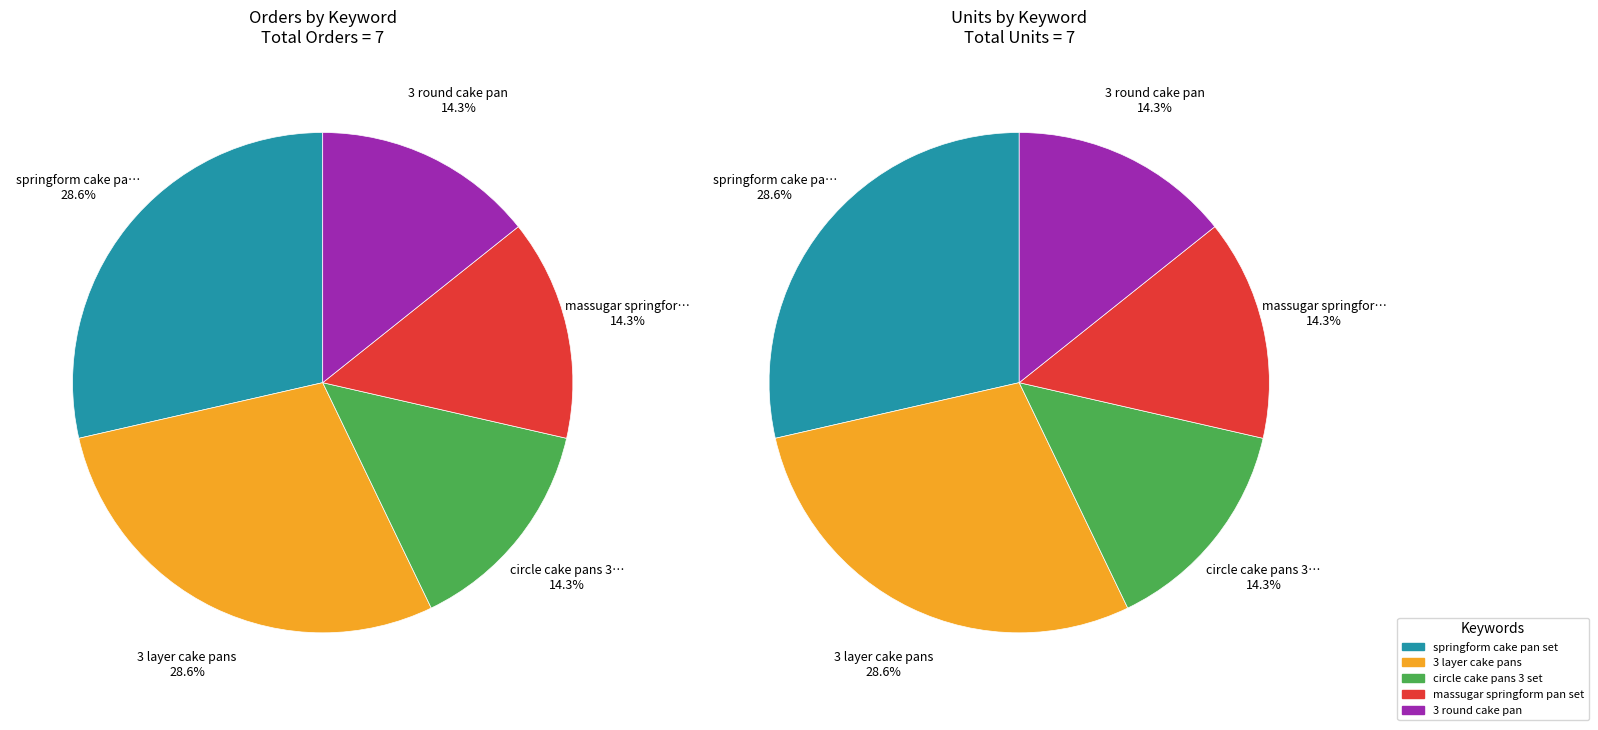

Rank the categories by value from lowest to highest.

circle cake pans 3 set, massugar springform pan set, 3 round cake pan, springform cake pan set, 3 layer cake pans